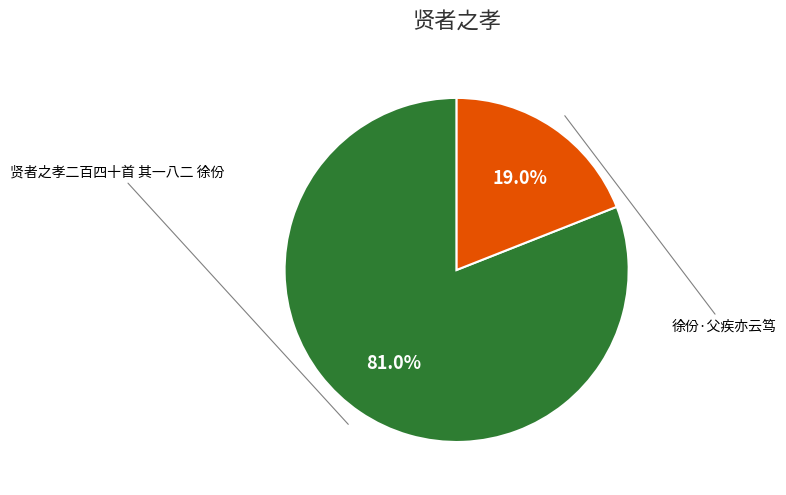

Approximately how many times larger is the value at 徐份·父疾亦云笃 compared to 贤者之孝二百四十首 其一八二 徐份?

0.2